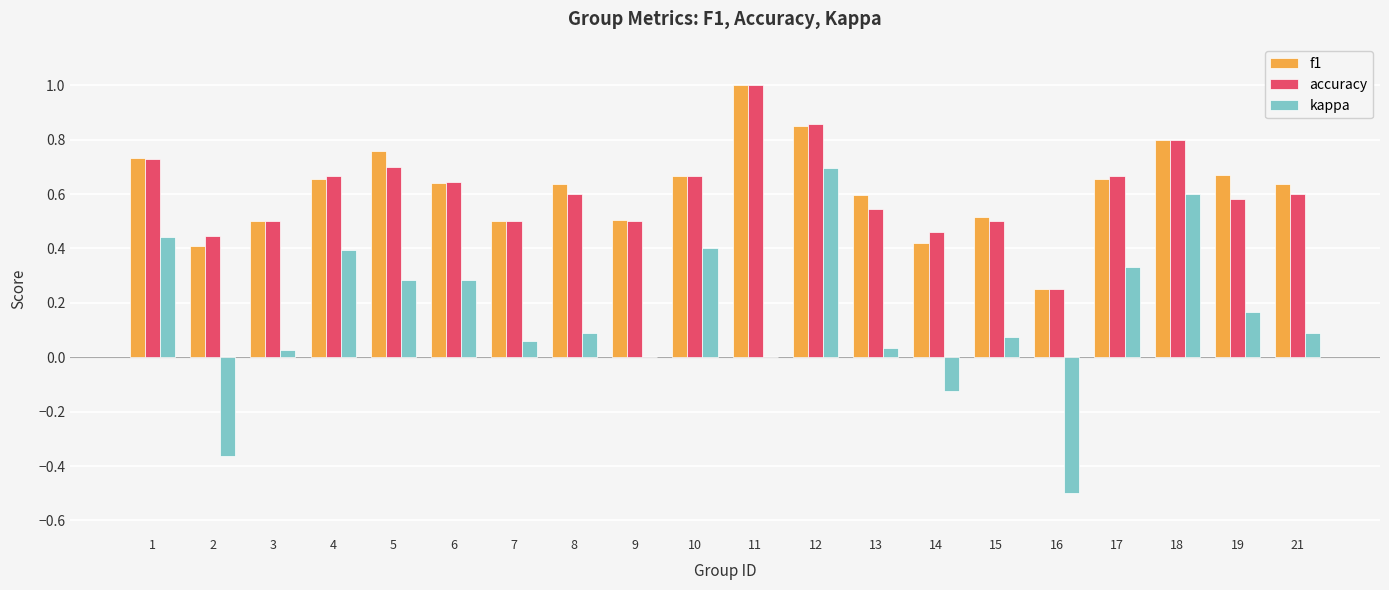

Is it true that f1 equals 0.9 at 15?

False